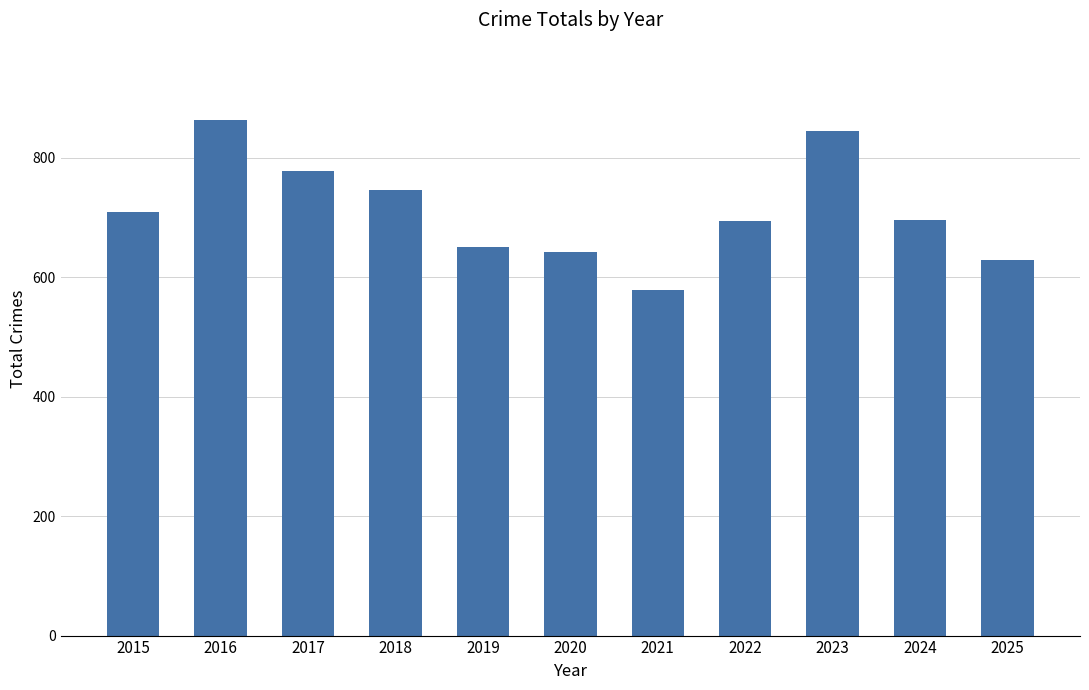

Which label corresponds to the smallest value in the chart?

2021